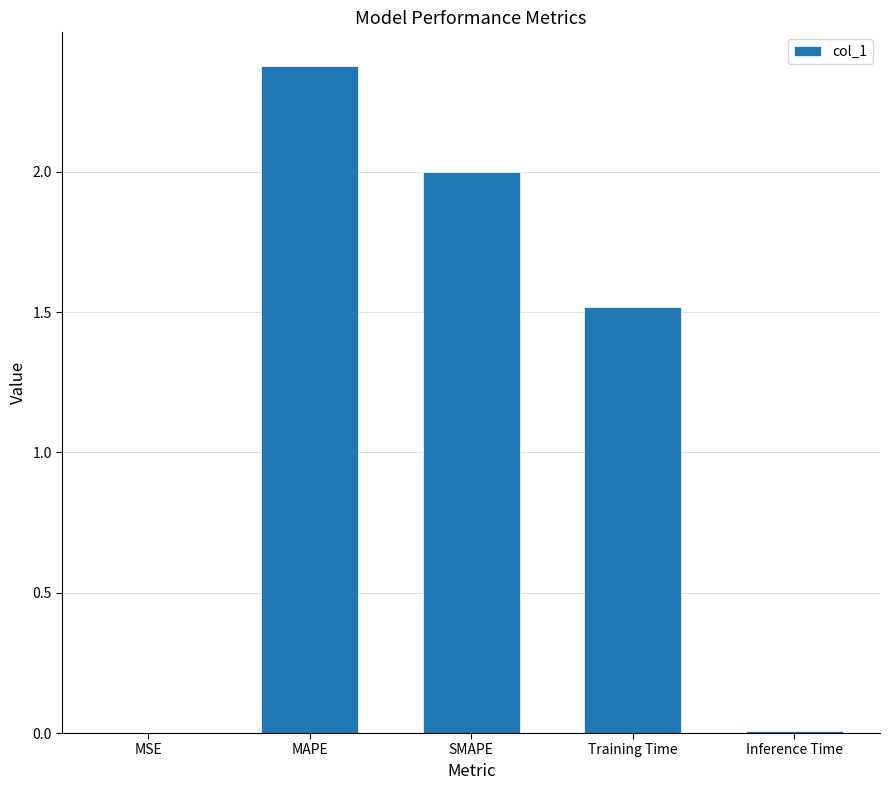

What is the ratio of the value at SMAPE to the value at Training Time?

1.3